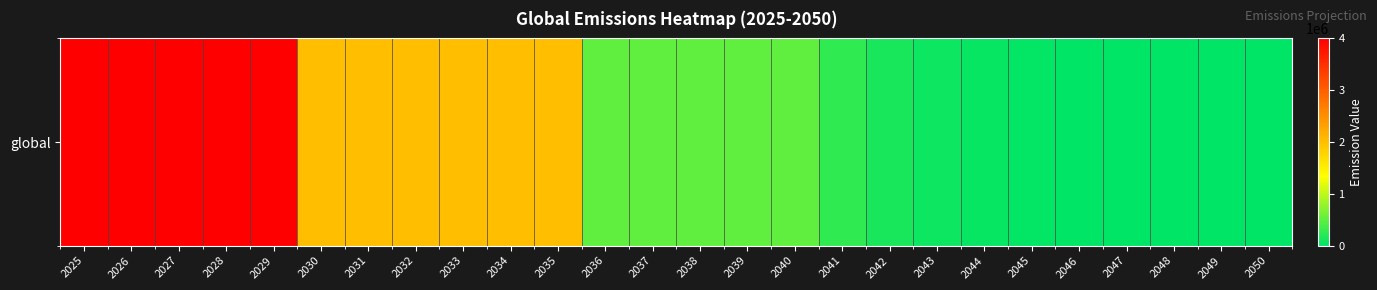

What is the maximum value shown in the chart?

4000000